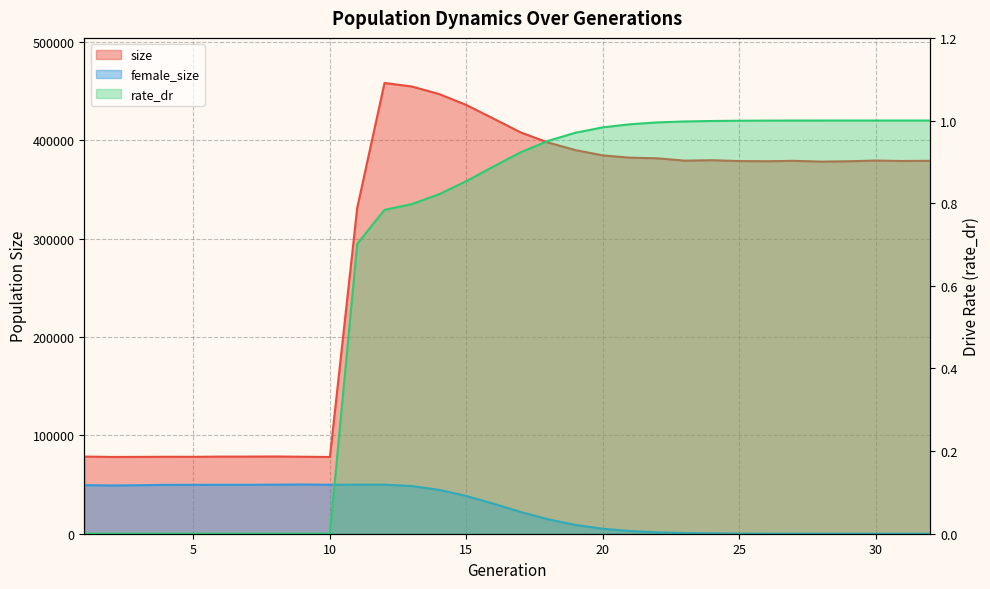

What is the sum of the rate_dr values at 25 and 14?

1.8